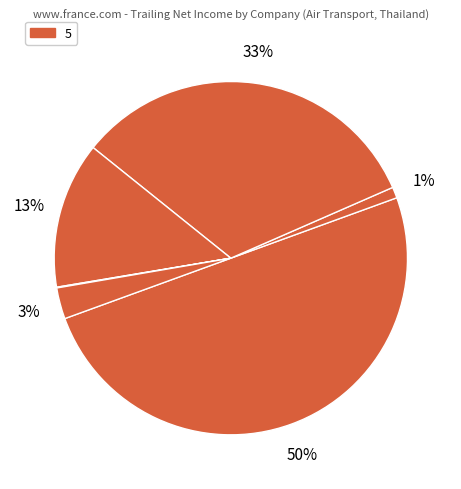

Does any single category account for the majority?

No